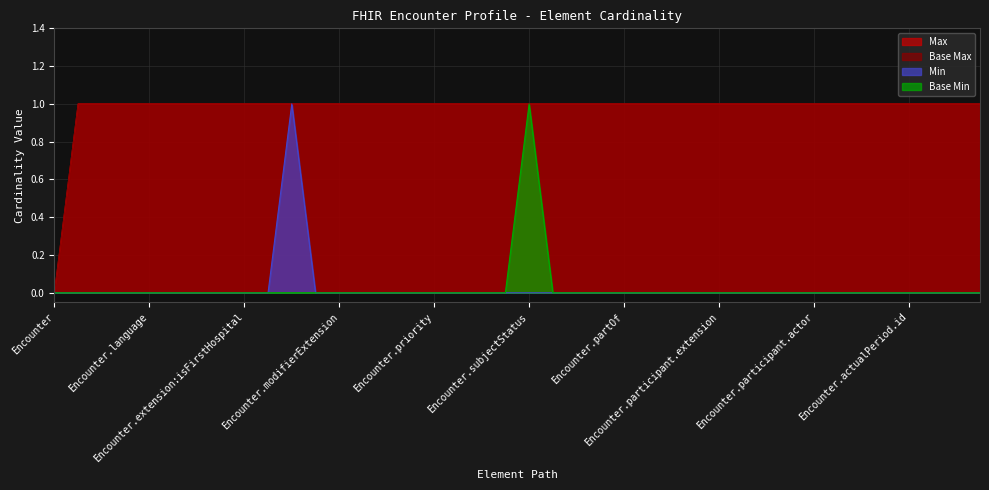

Is it true that Base Max equals 1 at Encounter.extension:dischargeDepartmentService?

False